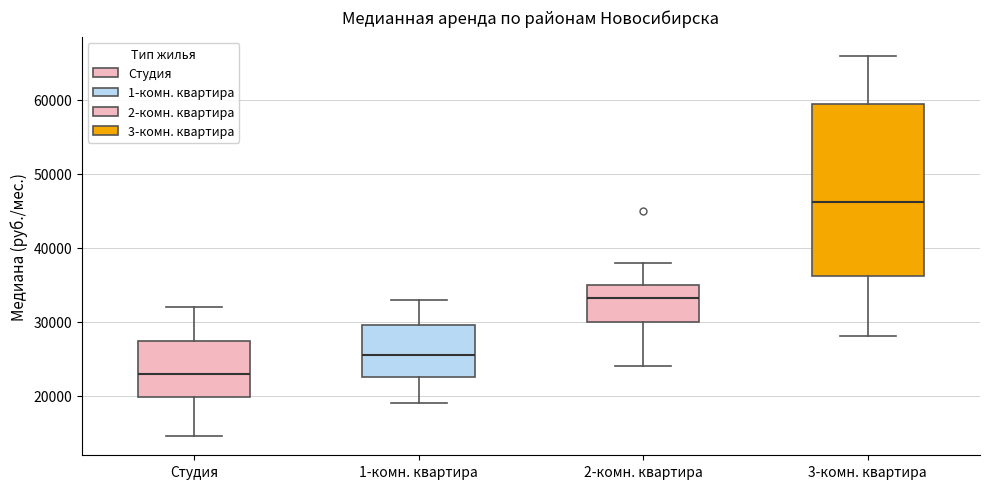

Reading left to right, read every box against the y-axis: the position of its median line, the range the box covers, and the ends of its whiskers. The values are not printed on the chart, so give them approximately, as read against the axis.

Студия: median 23000, box 20000 to 27000, whiskers 15000 to 32000
1-комн. квартира: median 26000, box 23000 to 30000, whiskers 19000 to 33000
2-комн. квартира: median 33000, box 30000 to 35000, whiskers 24000 to 38000
3-комн. квартира: median 46000, box 36000 to 60000, whiskers 28000 to 66000